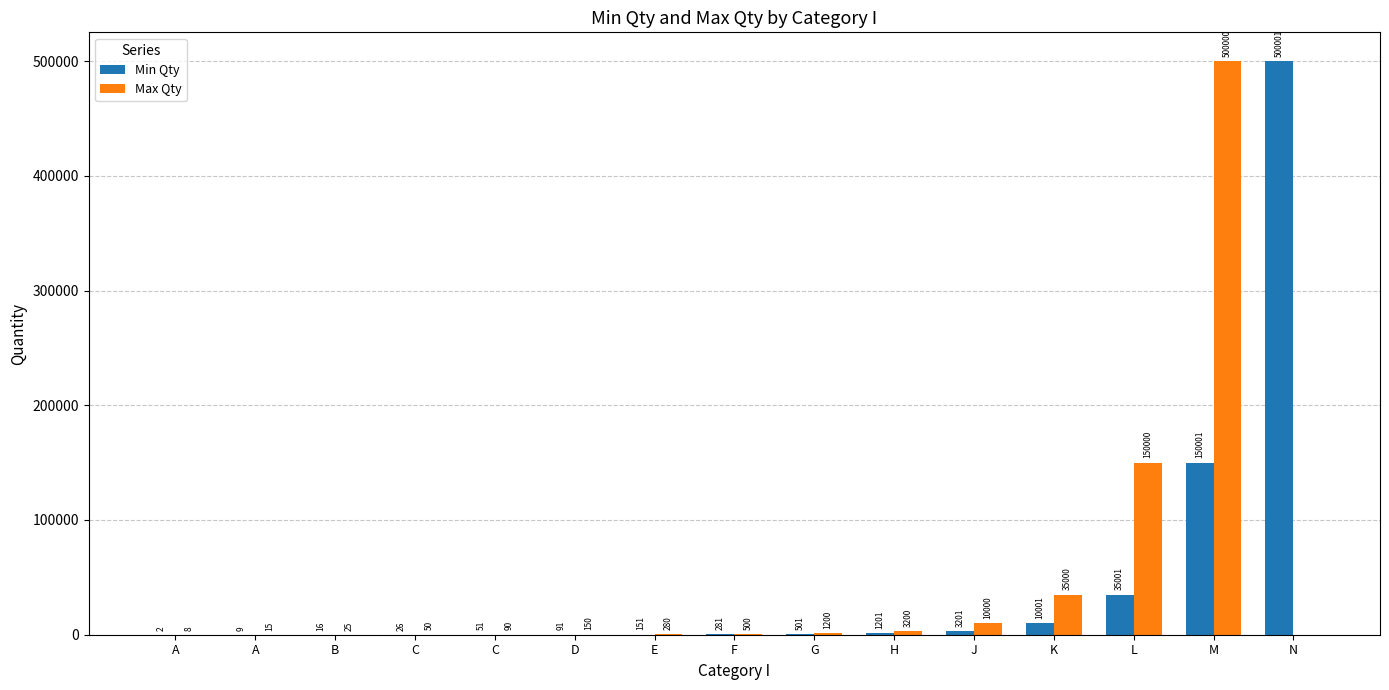

What is the sum of the Min Qty values at M and K?

160002